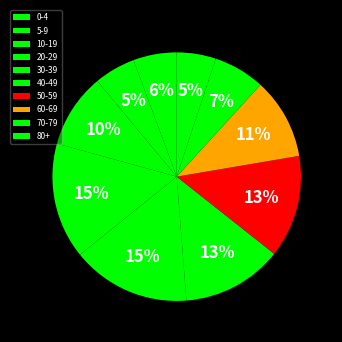

Is it true that 70-79 is 7% of the pie?

True